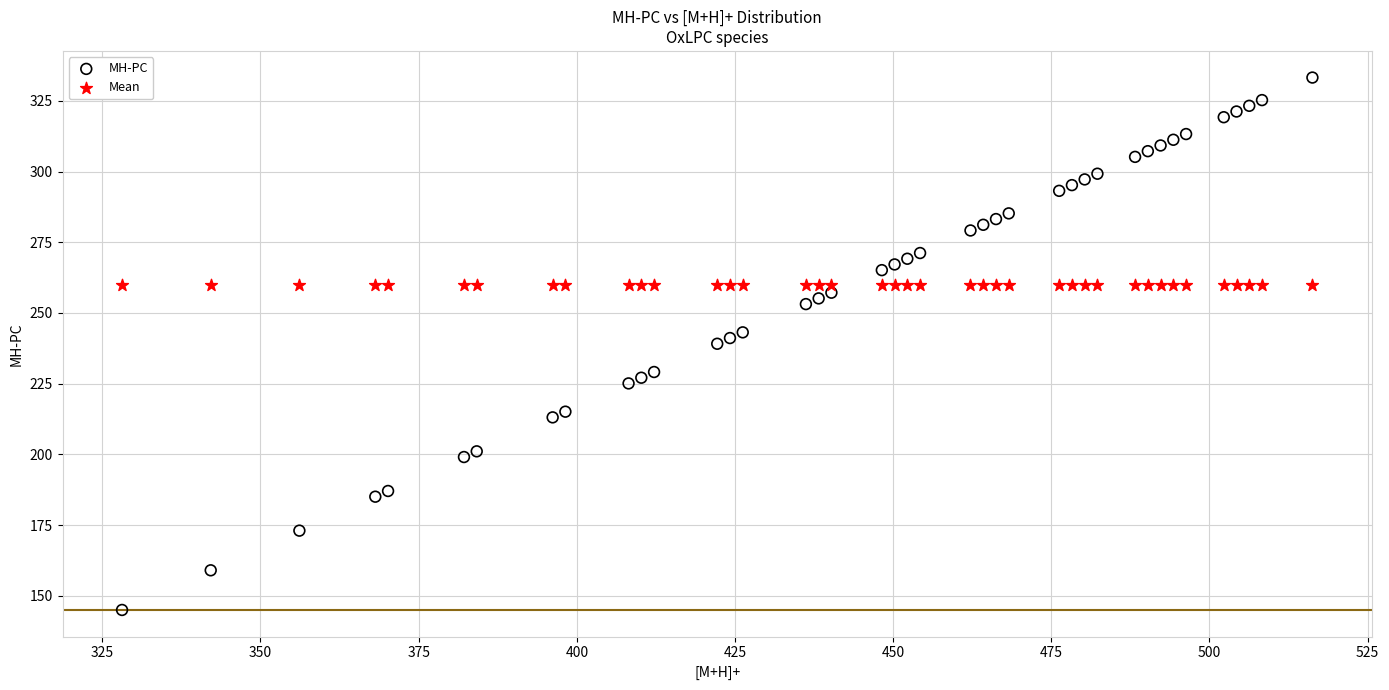

Which series contains the highest Y value?

MH-PC